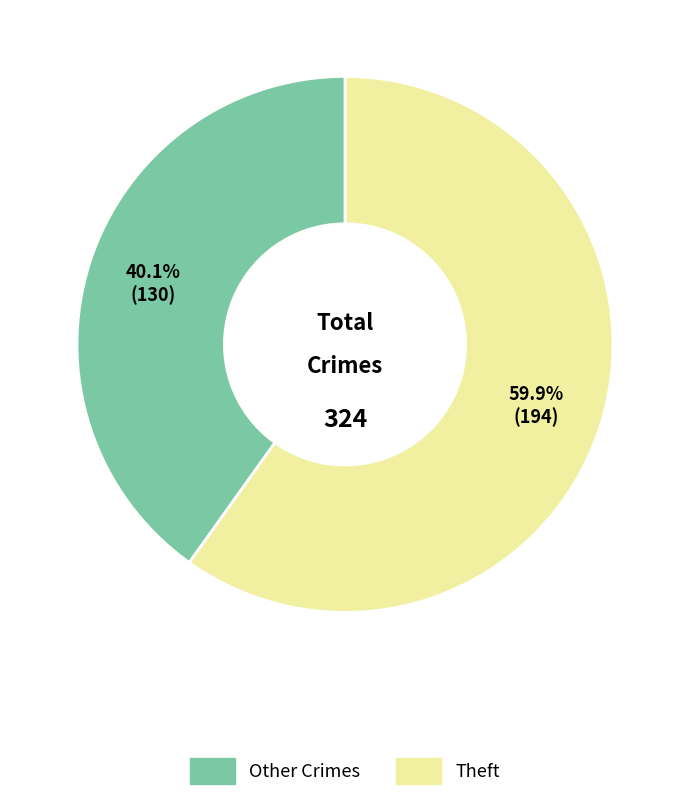

Is there any slice that represents more than half of the pie?

Yes